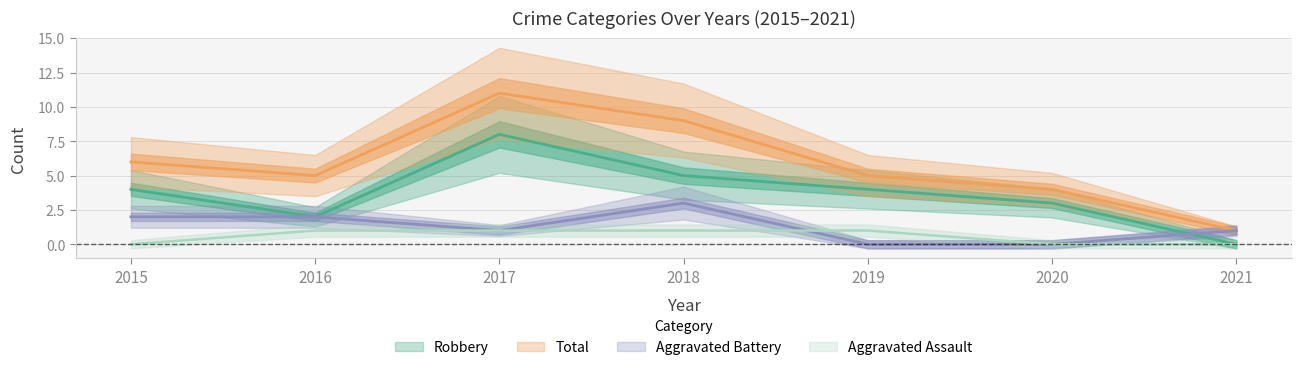

Does the chart display data point markers on the line(s)?

No